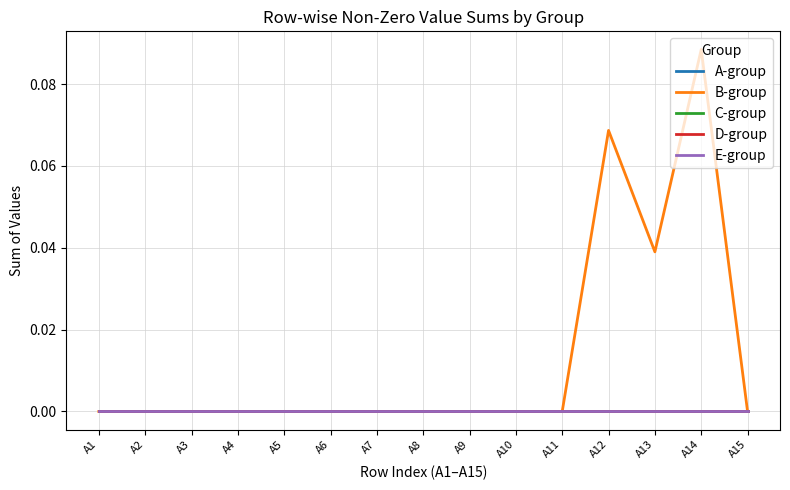

True or false: E-group and D-group cross at least once.

False